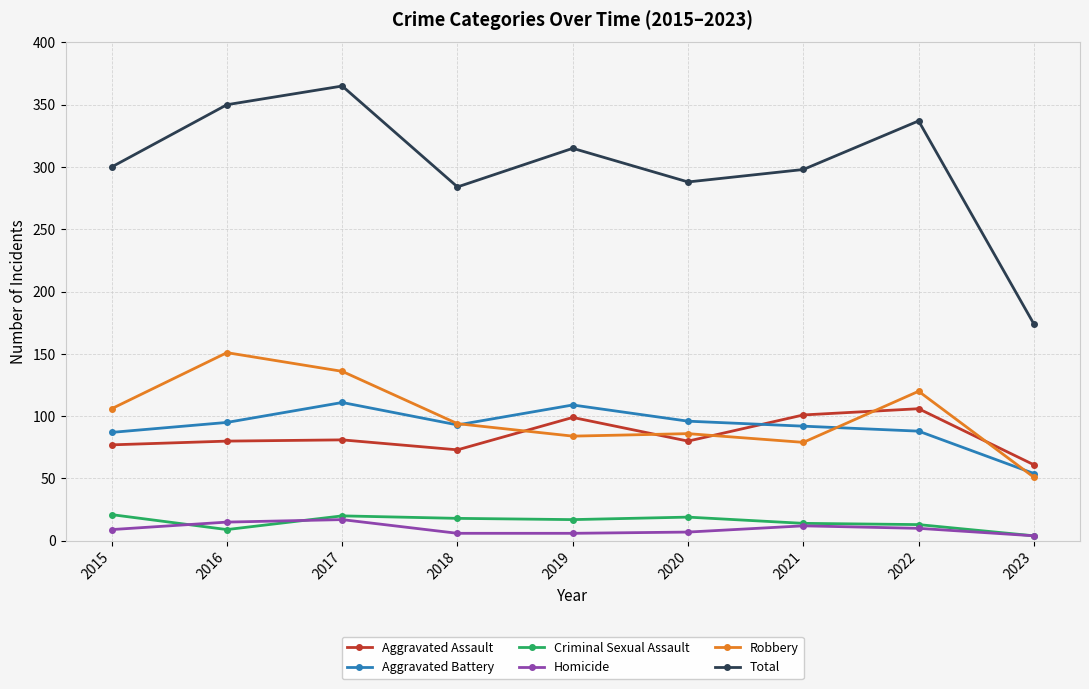

Which series changed the most between 2018 and 2022?

Total